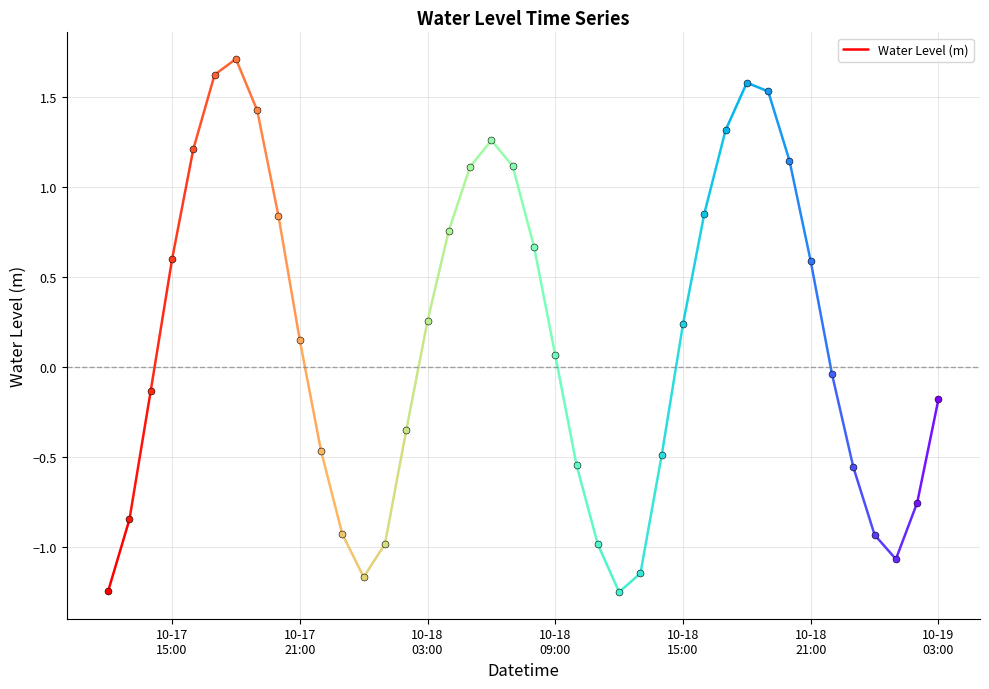

Is this an area chart (filled region under the line)?

No